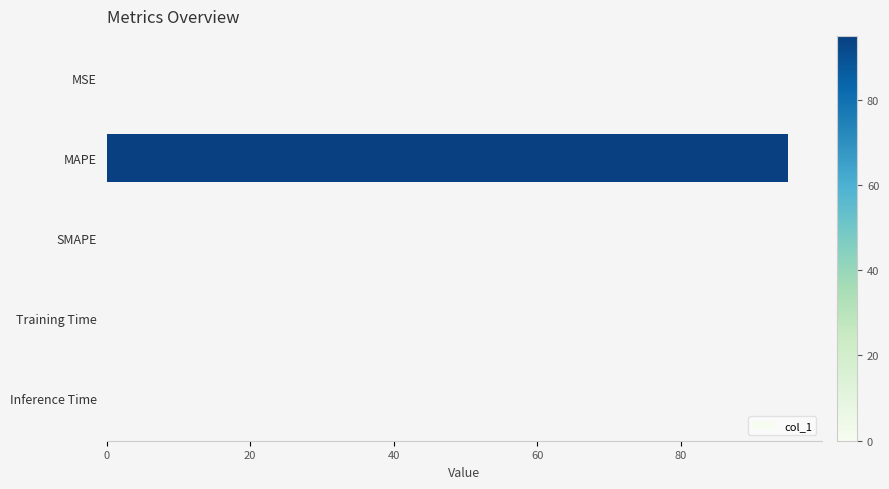

What is the maximum value shown in the chart?

94.9